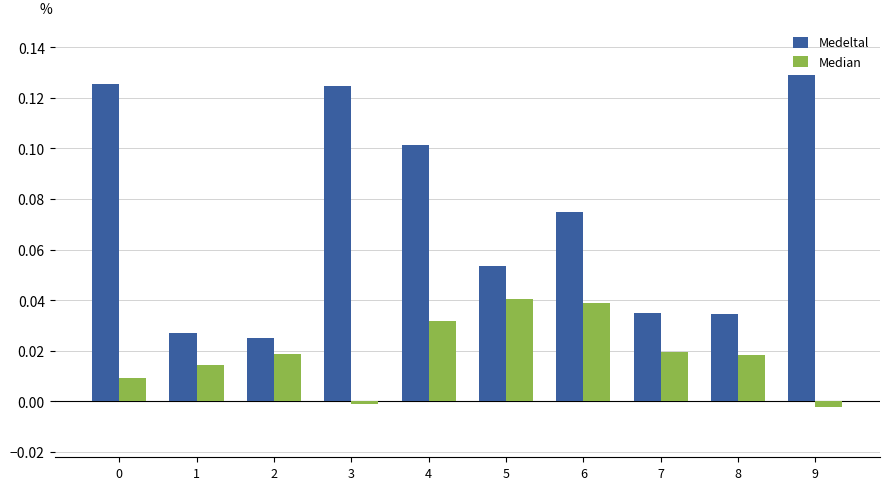

How many data points in Median are less than 0?

2